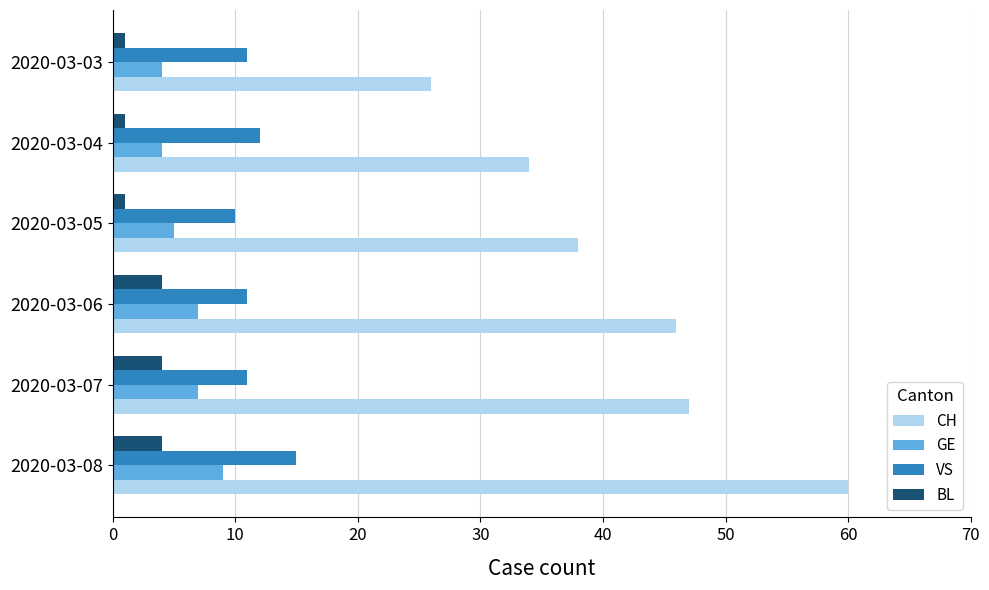

What is the difference between the maximum and minimum values in the CH series?

34